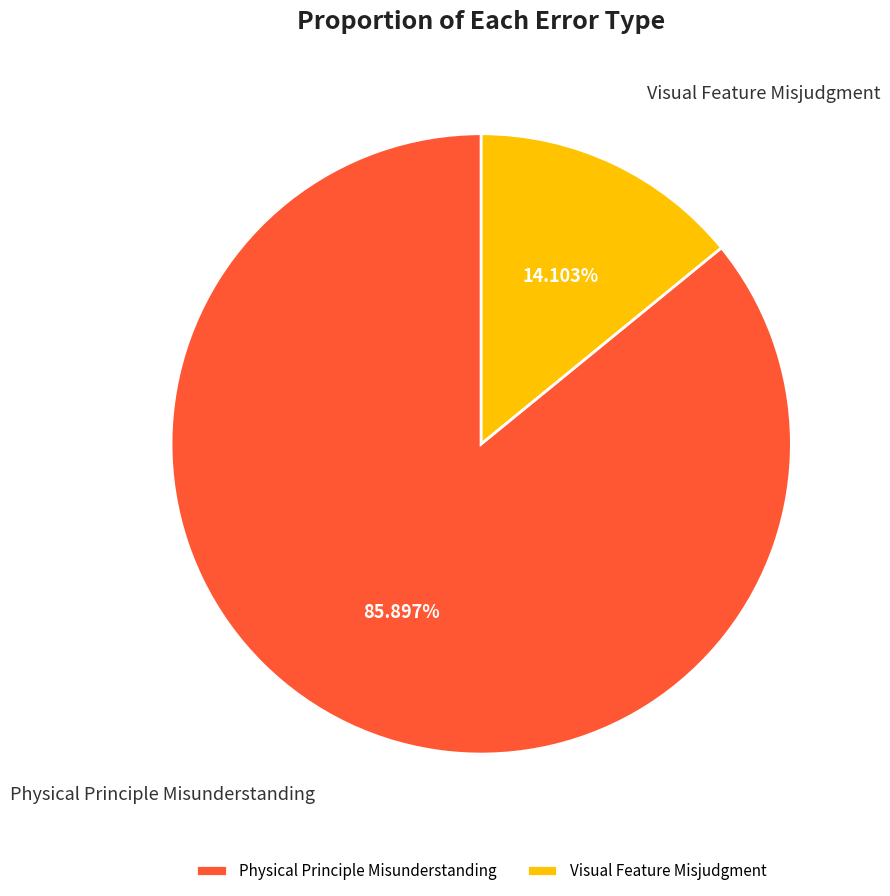

To the nearest percent, what is the combined percentage of Physical Principle Misunderstanding and Visual Feature Misjudgment?

100%